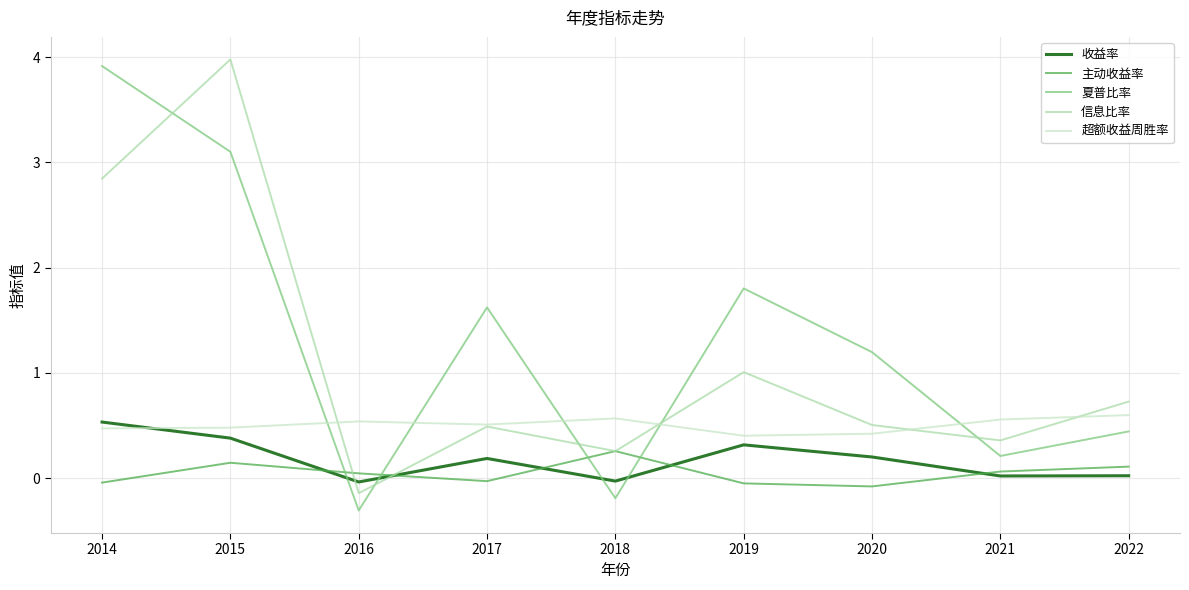

True or false: 信息比率 has a value of 2.8 at 2014.

True